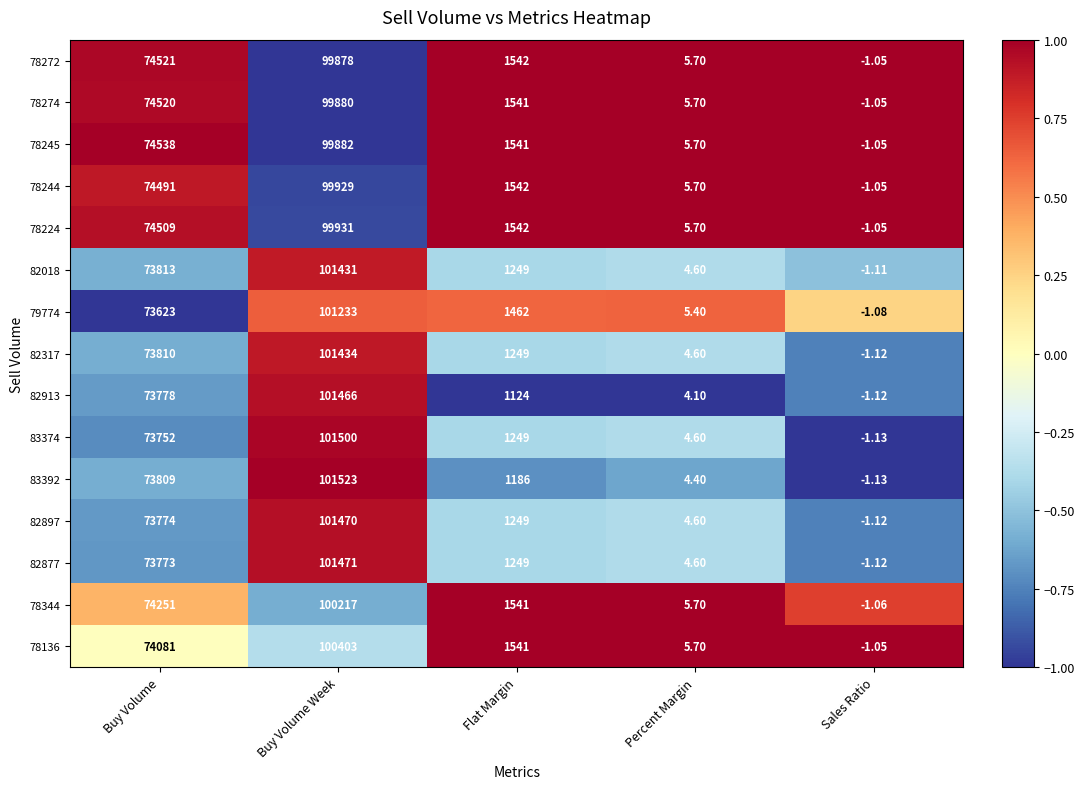

Where does the 83392 series first go above 1186?

Buy Volume